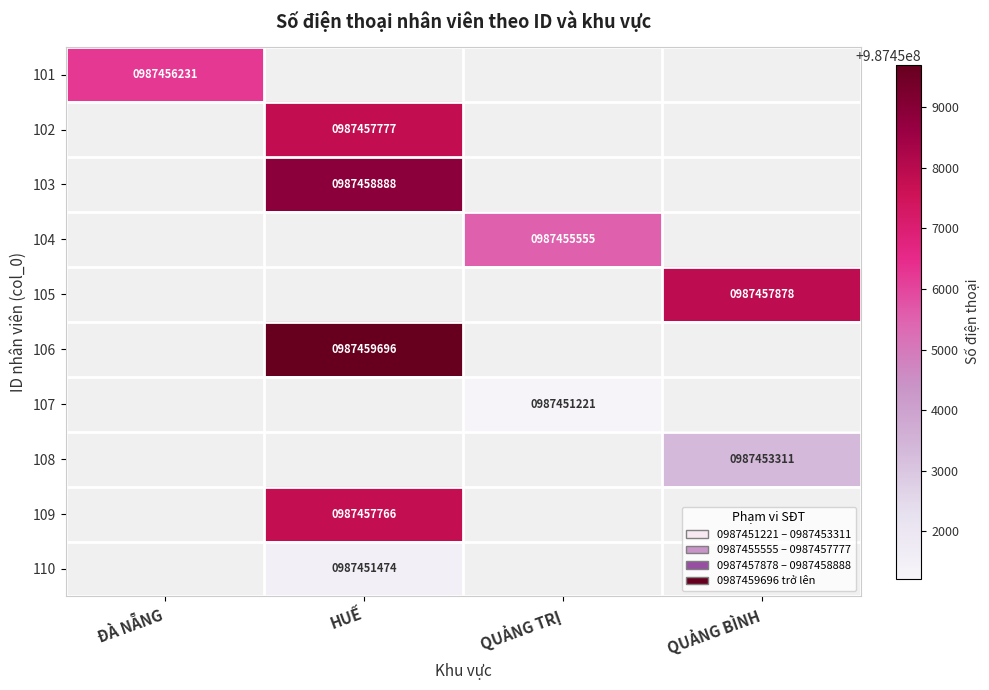

True or false: 102 has a value of 987457777 at HUẾ.

True